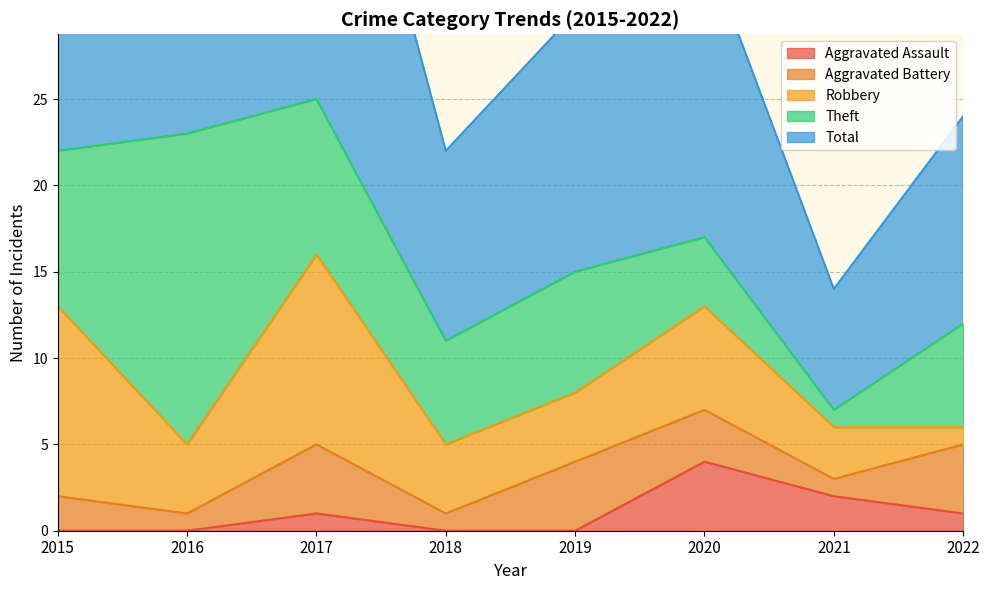

The Aggravated Assault series shows 2 at 2021. True or false?

True